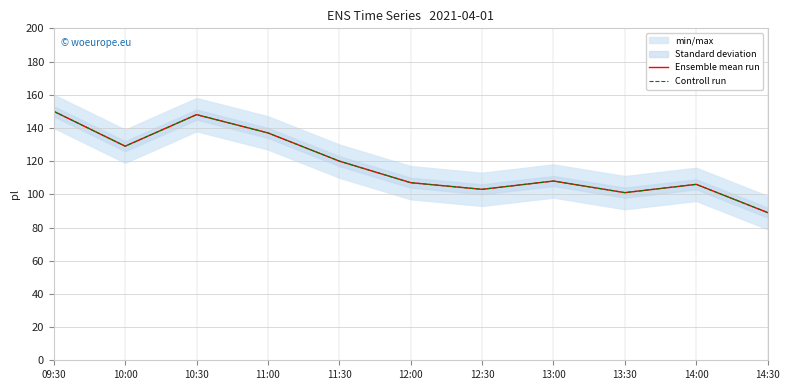

At which label is Controll run closest to 119?

11:30